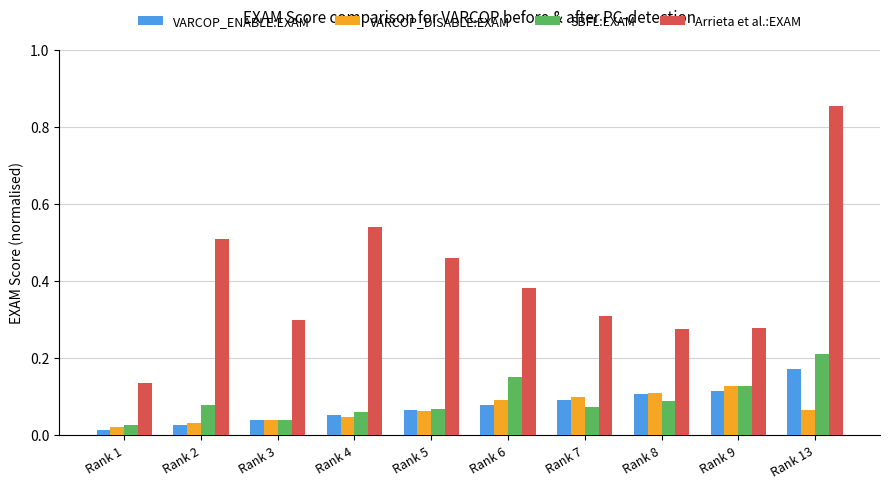

What is the sum of all VARCOP_DISABLE:EXAM values?

0.7